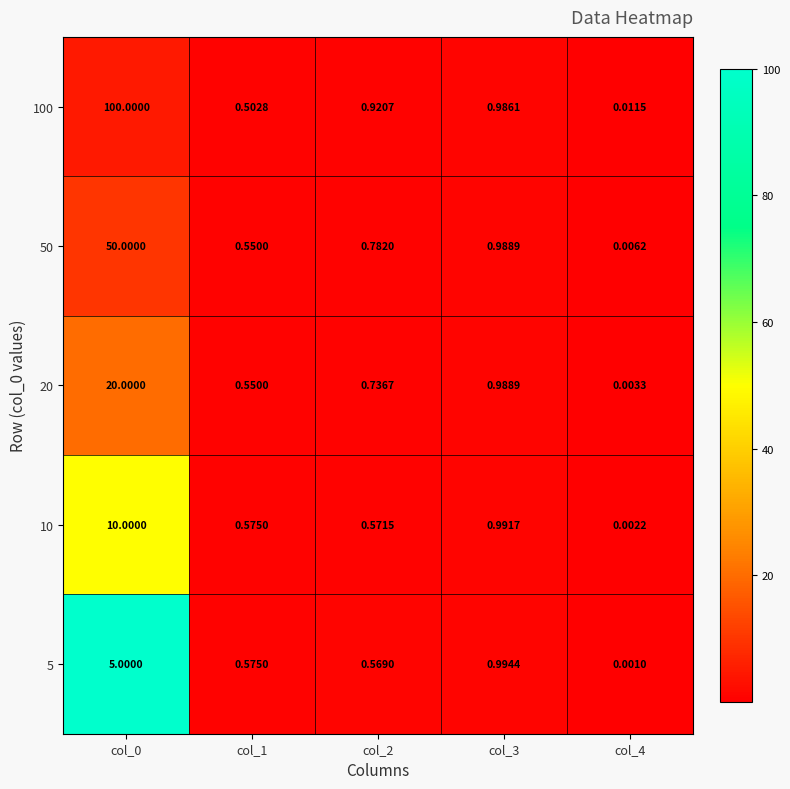

Which series changed the most between col_0 and col_2?

100